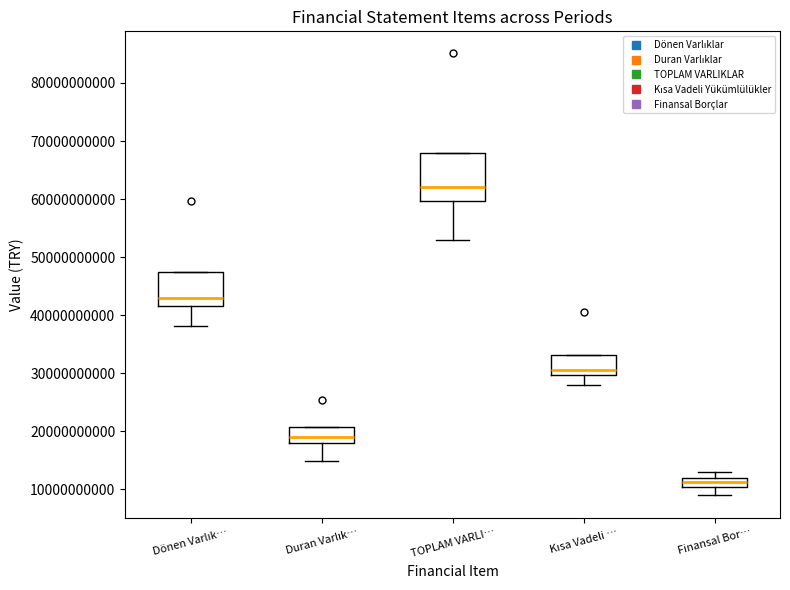

Which box's median line is the highest?

TOPLAM VARLI…